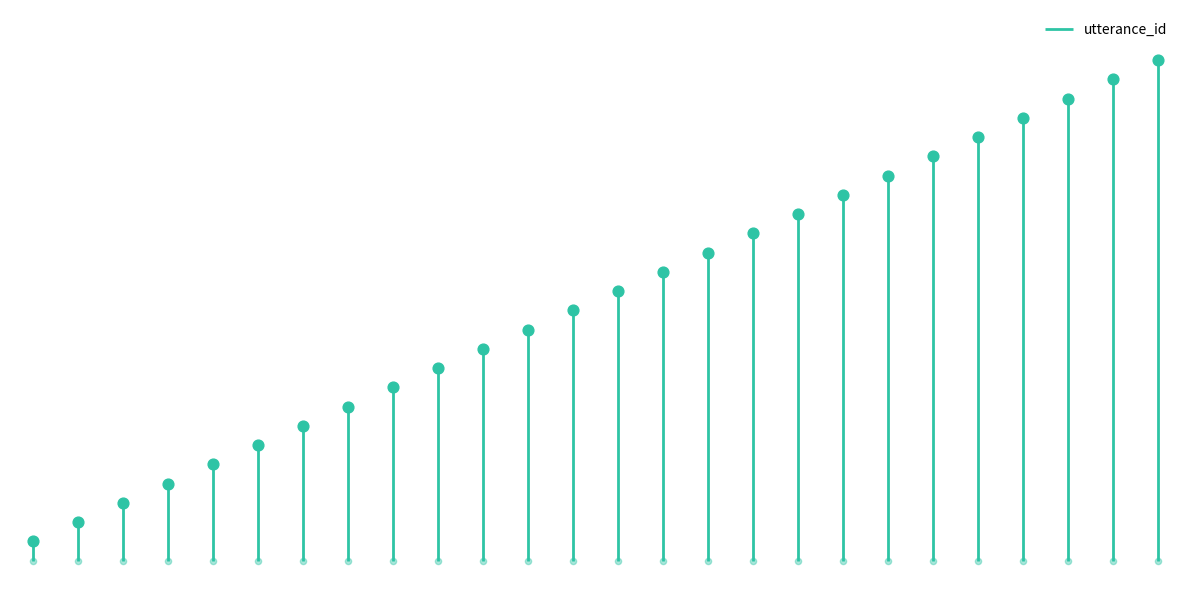

What is the ratio of the value at 12 to the value at 22?

0.5